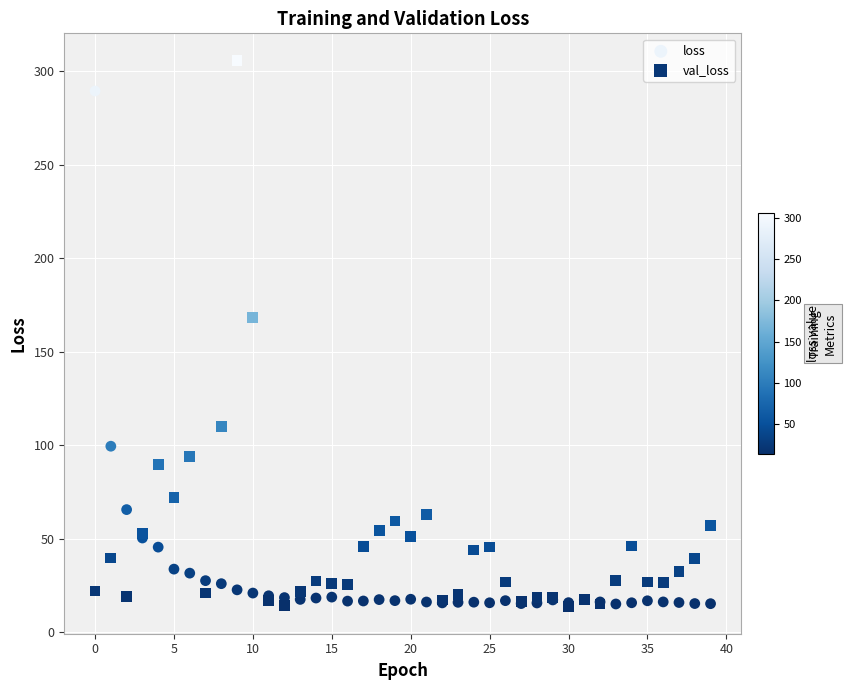

In the val_loss series, what Y value is closest to 159?

168.3